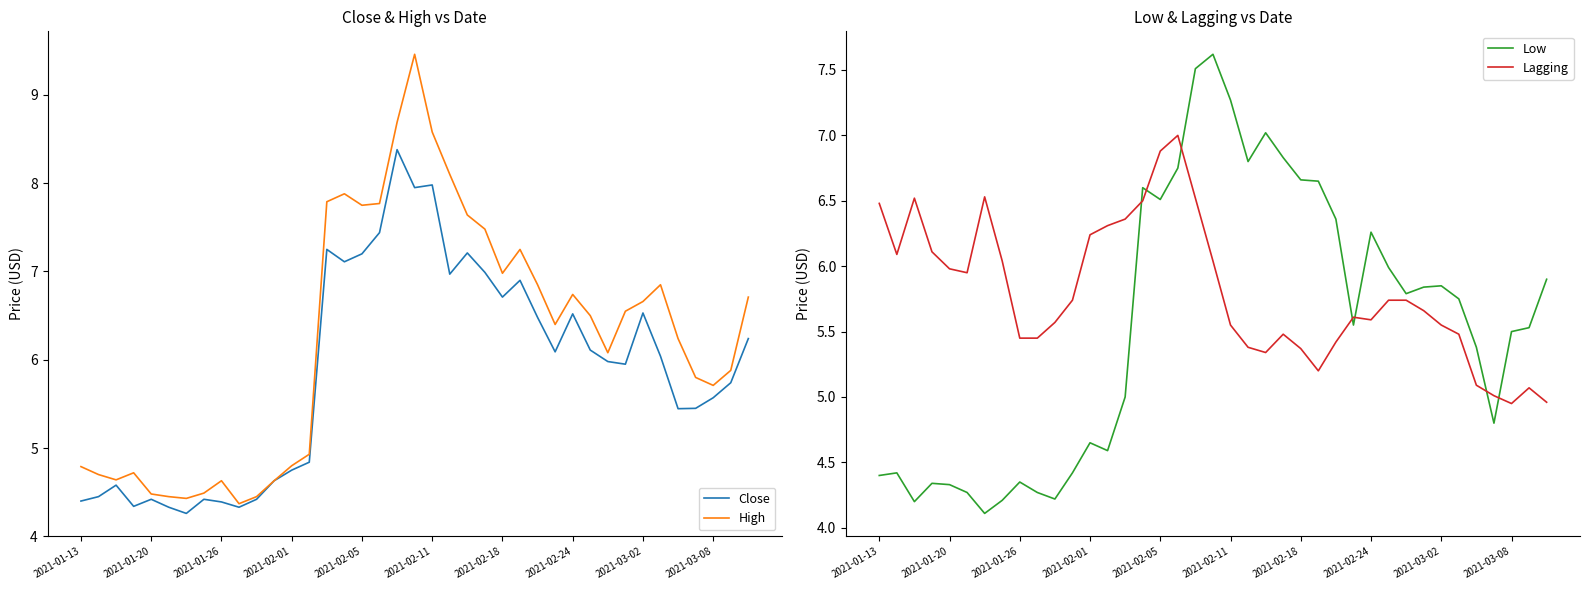

What is the lowest value of the Close series?

4.3